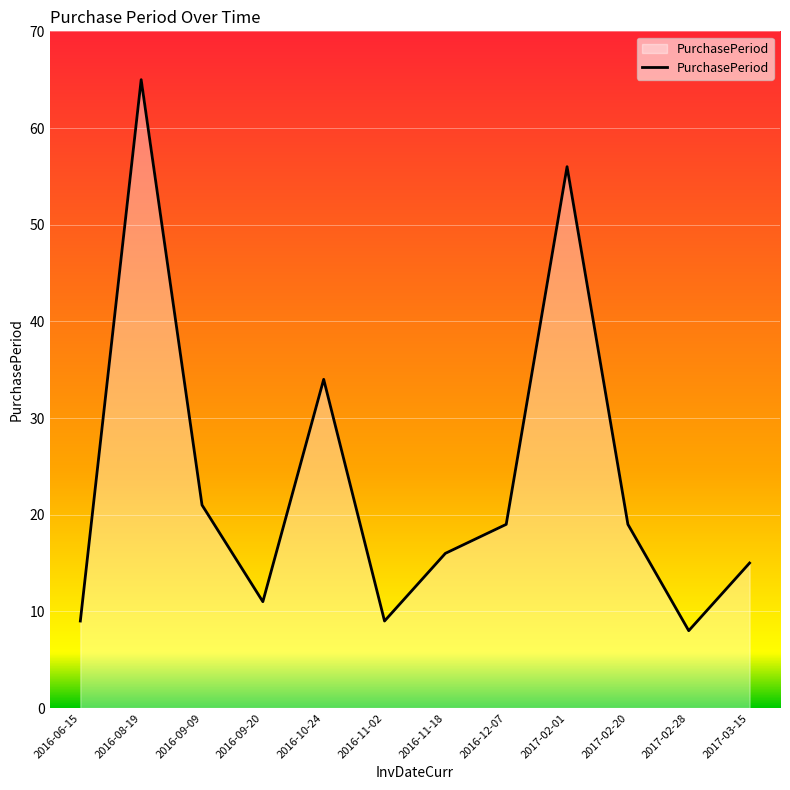

The value at 2016-08-19 is 65. True or false?

True